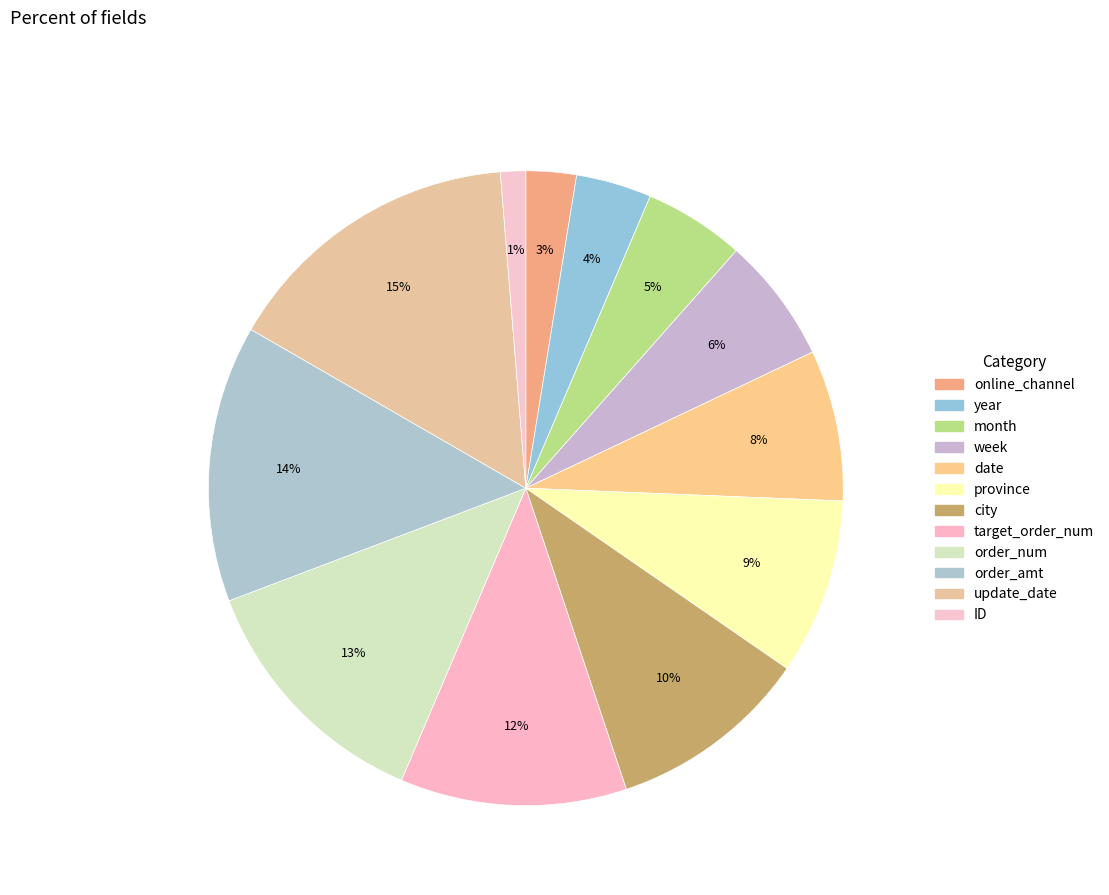

Does order_amt account for over 50% of the chart?

No